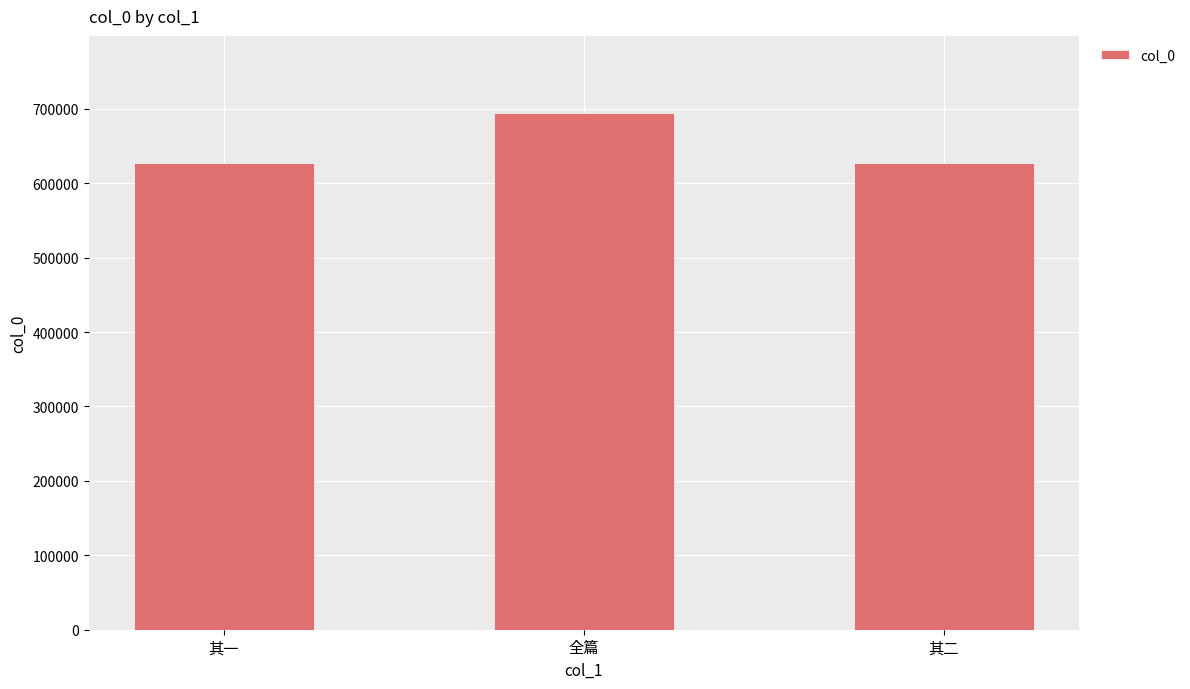

What is the smallest value displayed?

627239